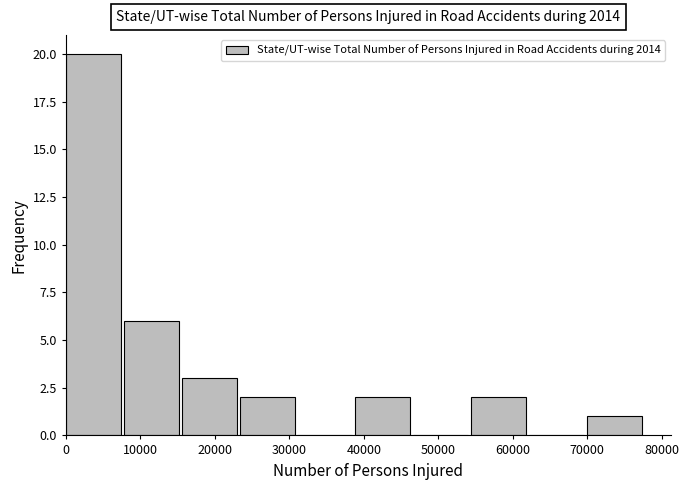

Reading left to right, transcribe this chart: for each bar, give the range it covers on the x-axis and its height. Neither the bar edges nor the heights are printed on the chart, so give them approximately, as read against the axes.

0 to 8000: 20
8000 to 16000: 6
16000 to 23000: 3
23000 to 31000: 2
31000 to 39000: 0
39000 to 47000: 2
47000 to 54000: 0
54000 to 62000: 2
62000 to 70000: 0
70000 to 78000: 1